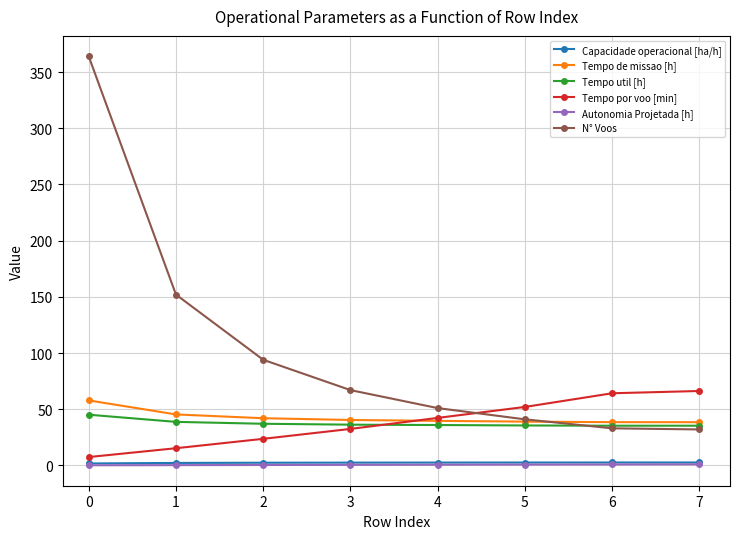

What is the value of the Tempo por voo [min] point at the 7th from the left?

64.2